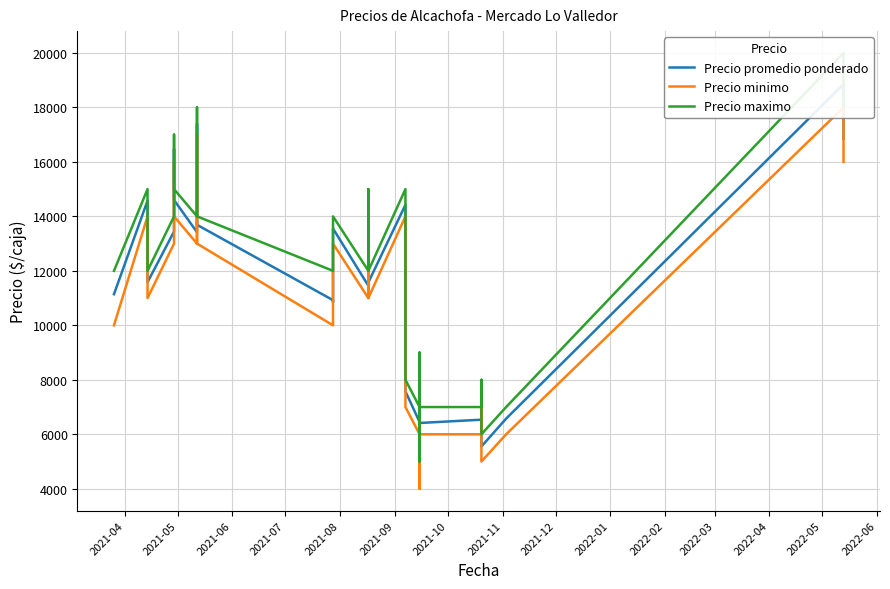

True or false: Precio minimo has more than 2 points higher than both neighbors.

True